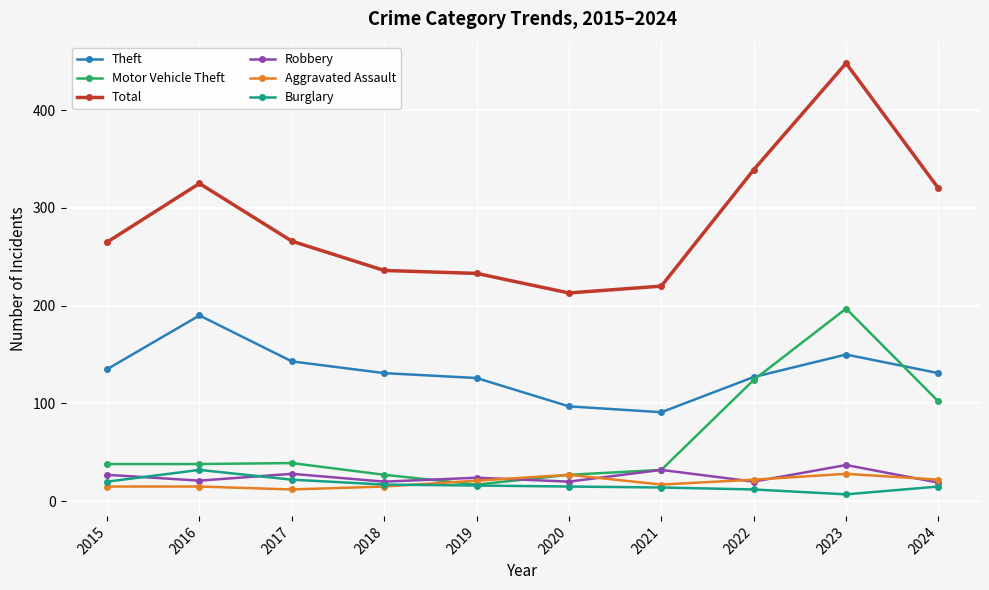

True or false: Aggravated Assault has a value of 22 at 2024.

True